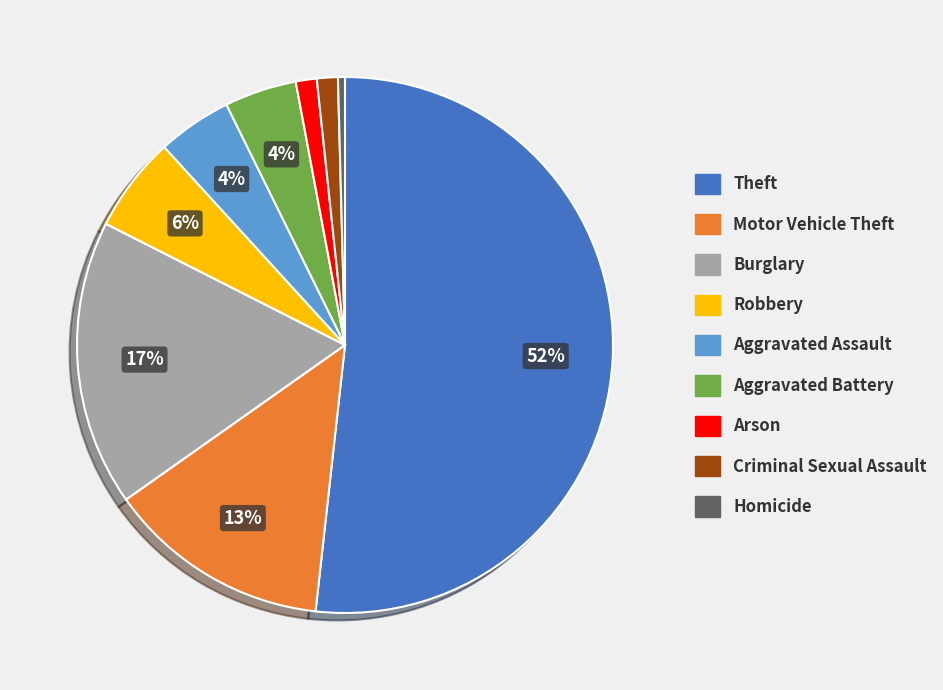

To the nearest percent, what is the combined percentage of Robbery and Aggravated Assault?

10%